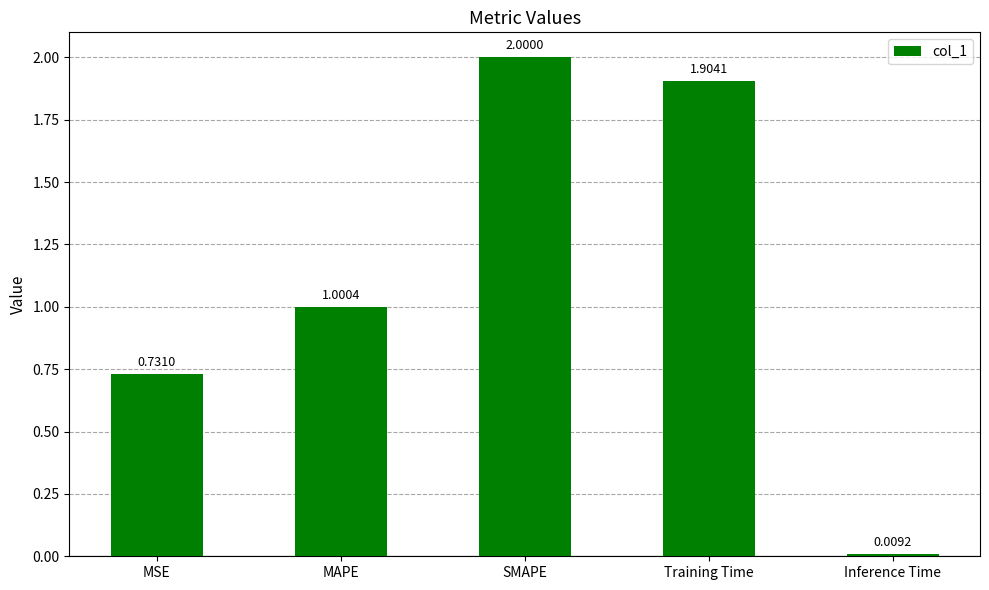

The value at MAPE is 1.0. True or false?

True